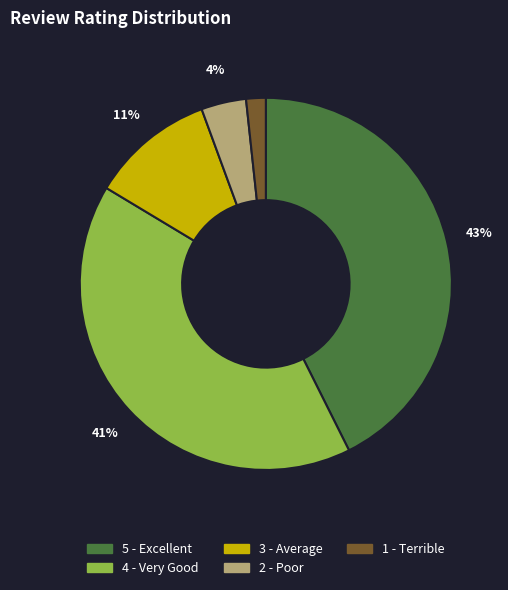

What percentage is the 1 - Terrible slice, to the nearest percent?

2%